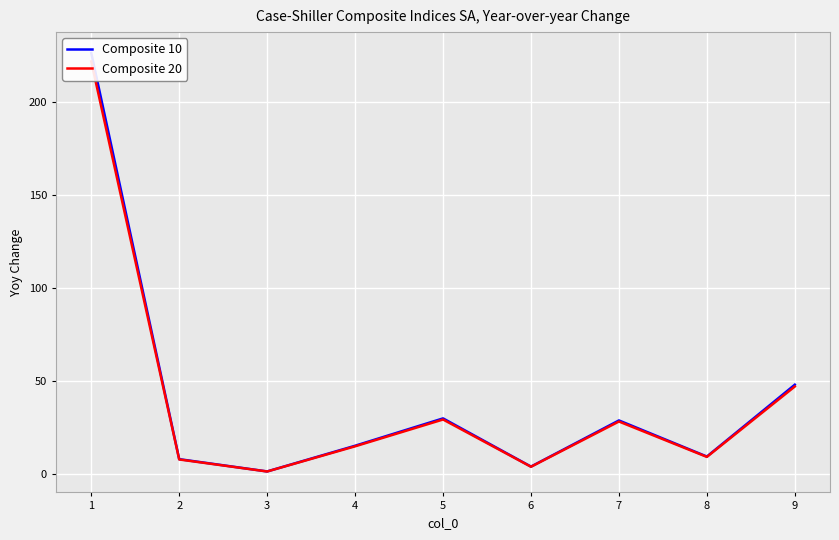

What is the minimum value shown in the chart?

1.5